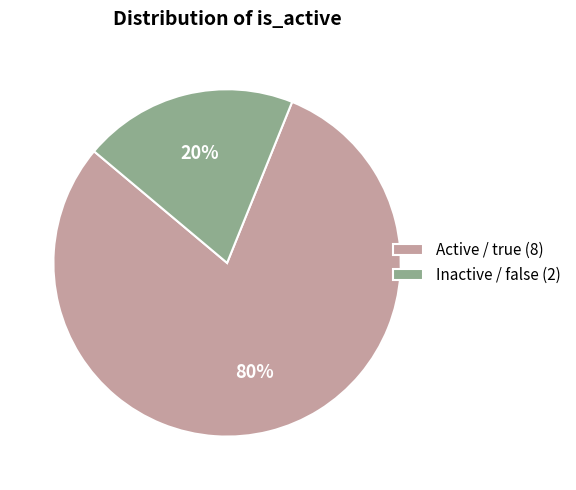

Count the number of slices in the pie.

2